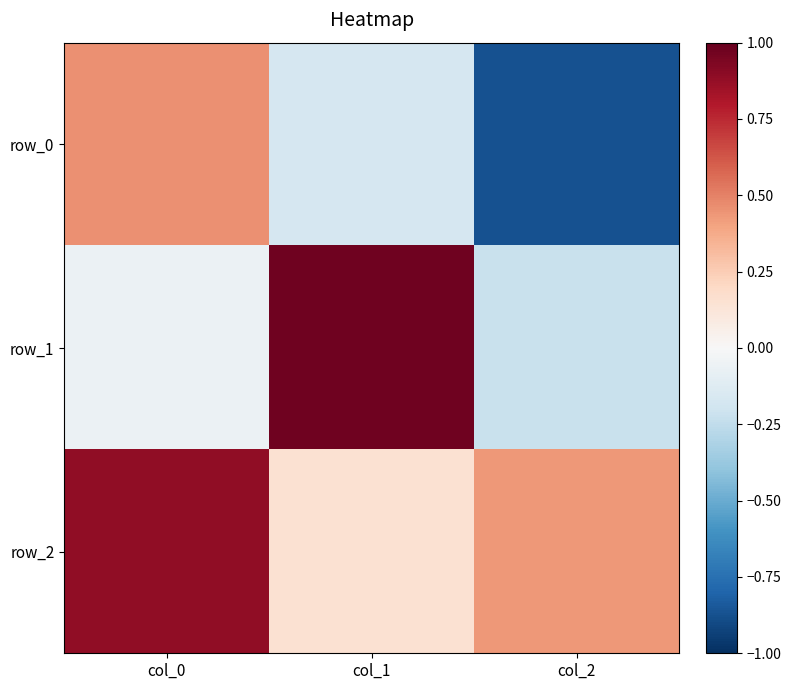

Reading left to right, extract all data points from this chart.

row_0: 0.5	-0.2	-0.9
row_1: -0.1	1.0	-0.2
row_2: 0.9	0.2	0.4